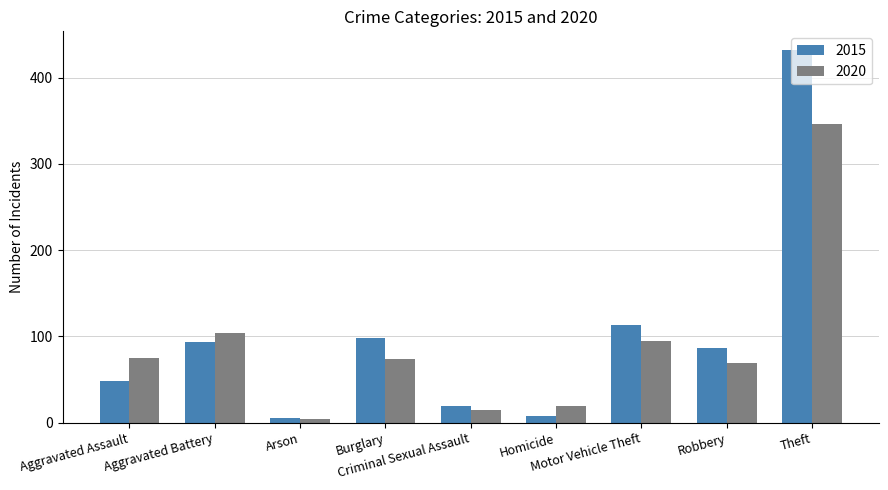

What is the difference between the highest and lowest values at Robbery?

17